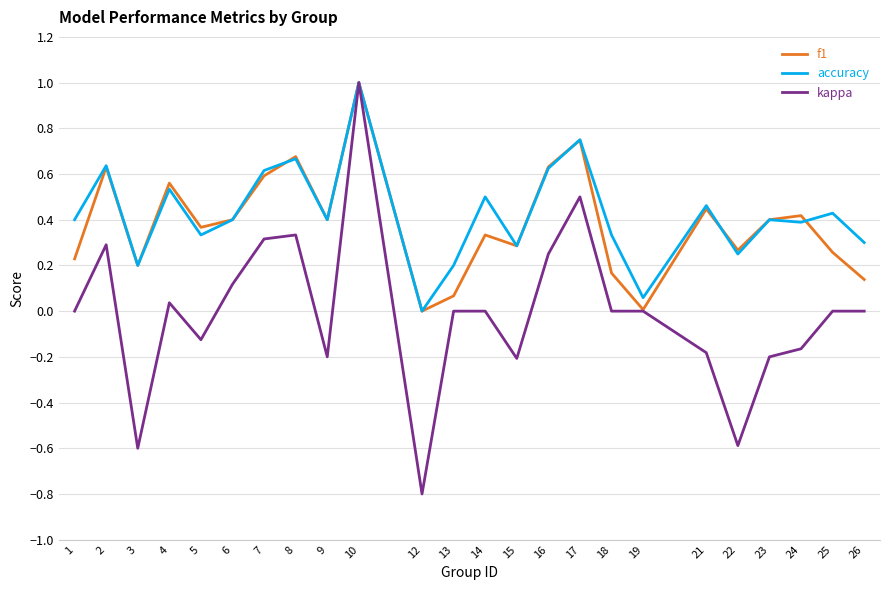

At which category does kappa reach its first local valley?

3